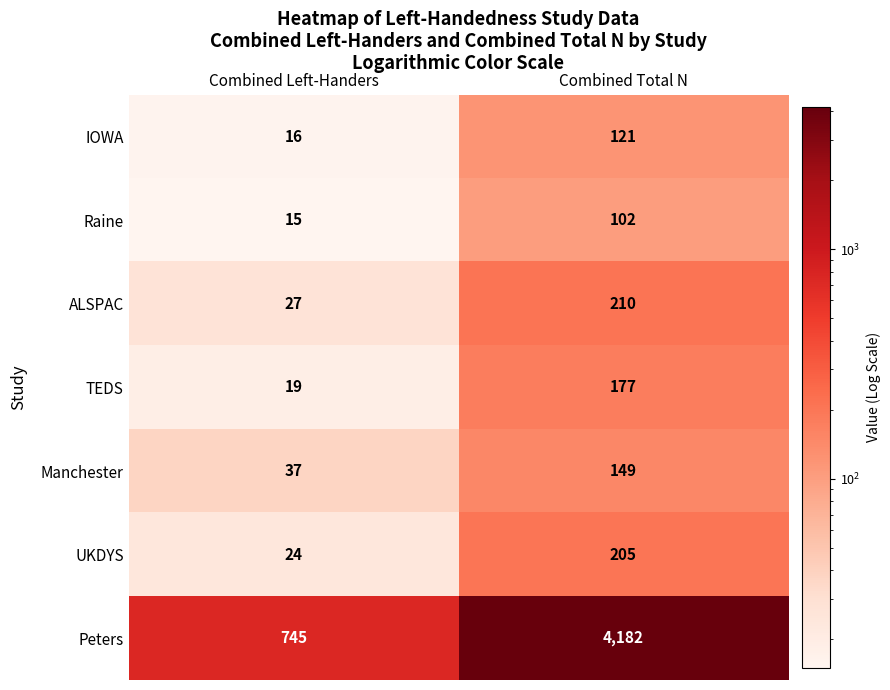

How many distinct data groups are displayed?

7